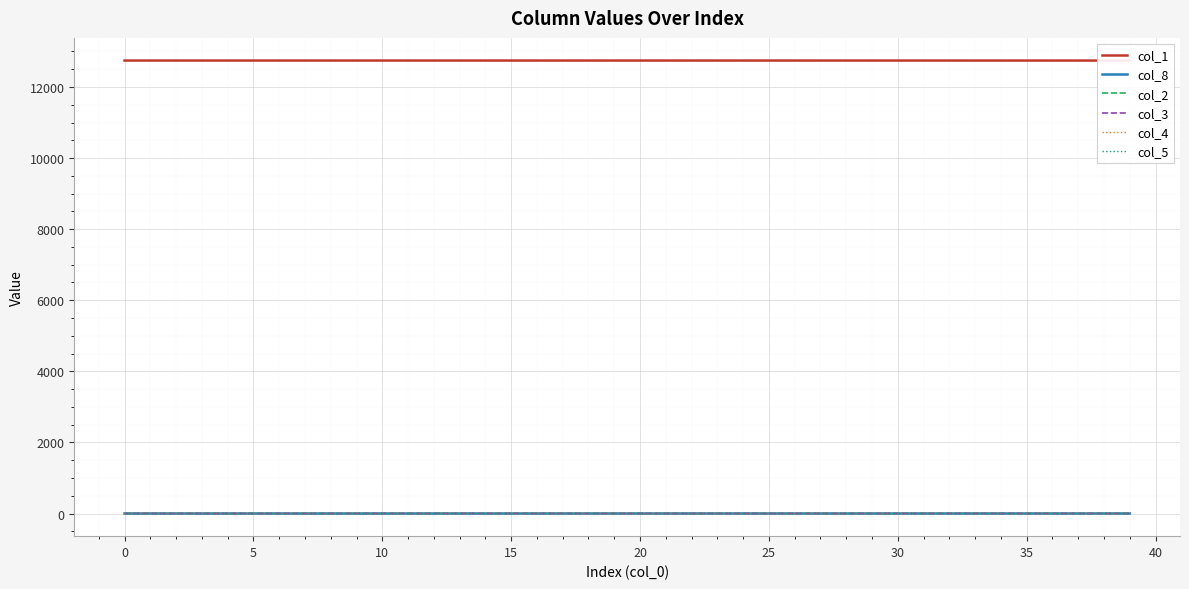

What is the value of the col_8 point at the 38th from the left?

0.4